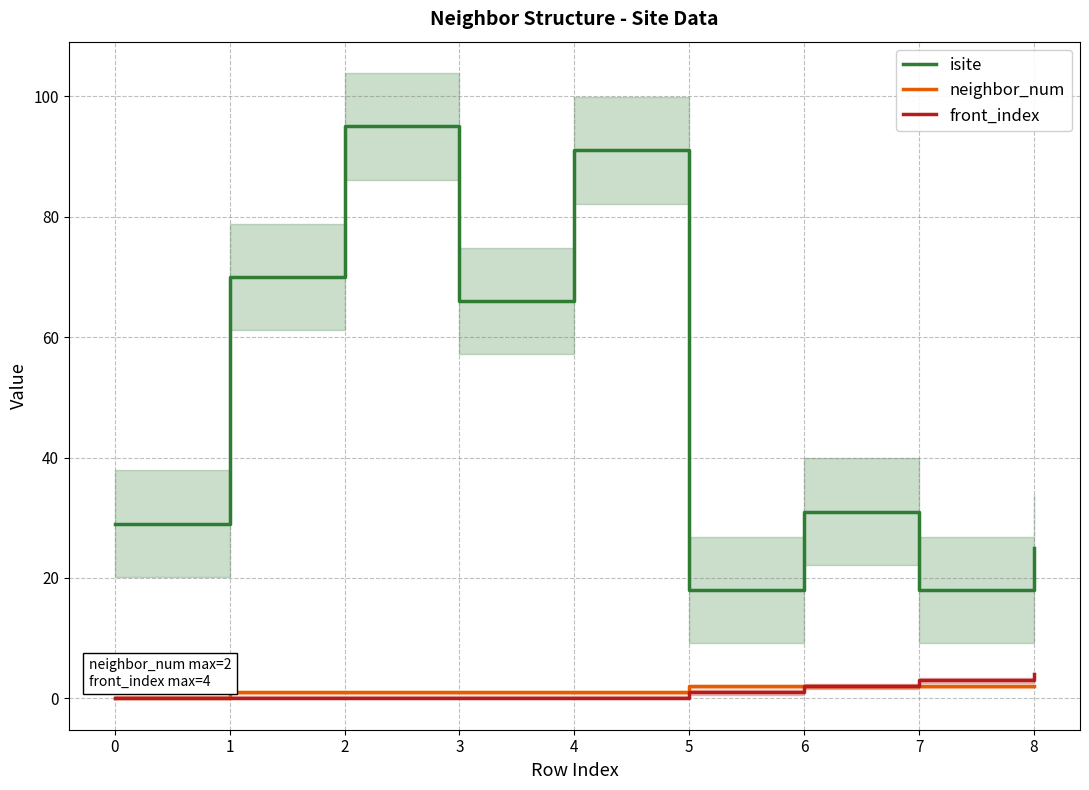

True or false: front_index and isite cross at least once.

False